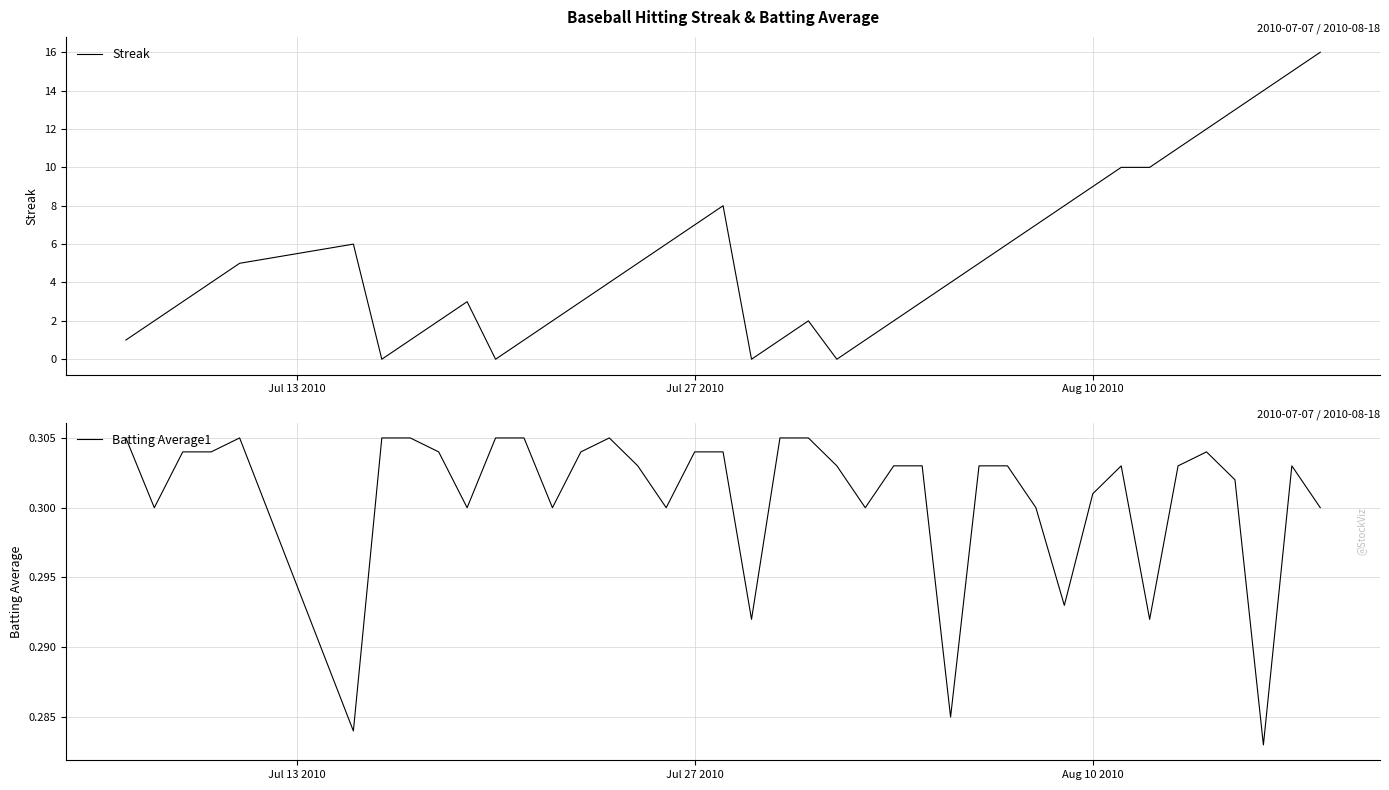

What is the difference between the maximum and minimum values in the Streak series?

16